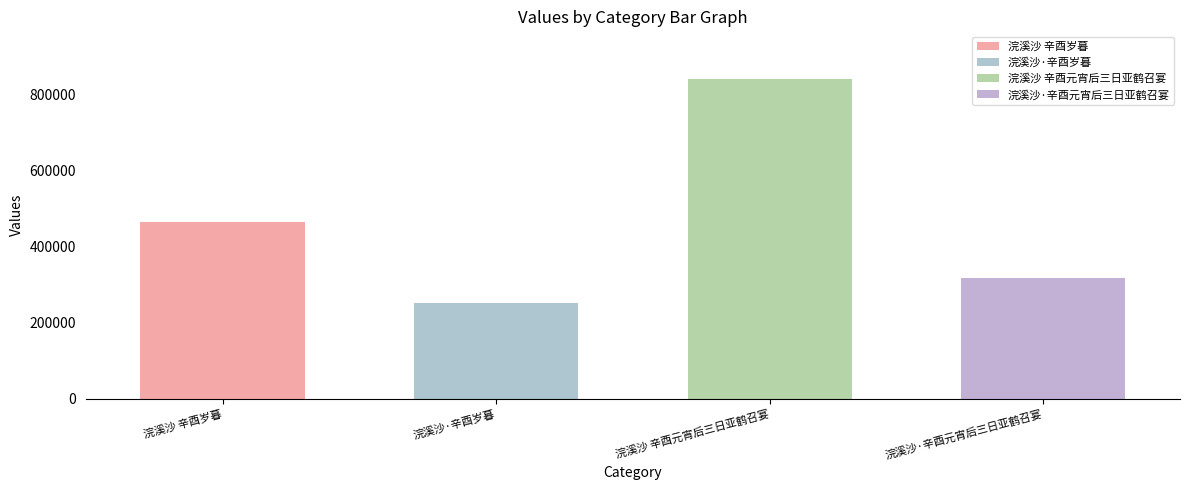

Count the number of categories in the chart.

4